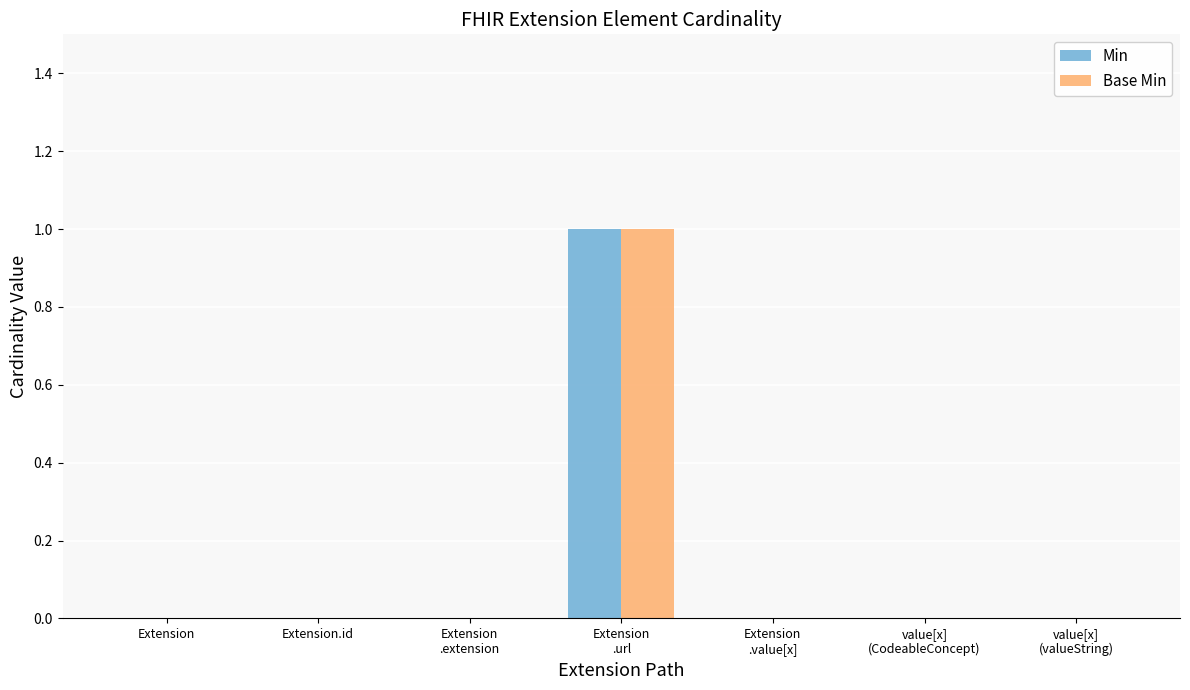

How many groups of bars are there?

7